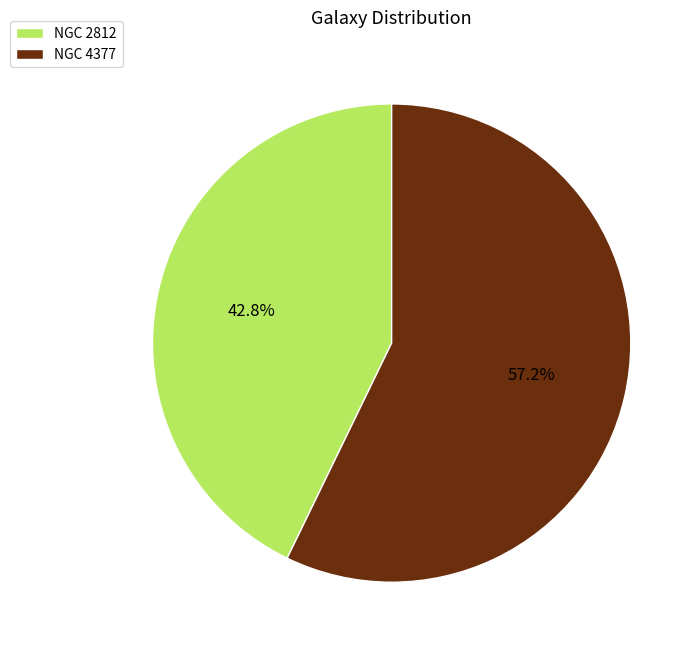

Which slice is the smallest?

NGC 2812